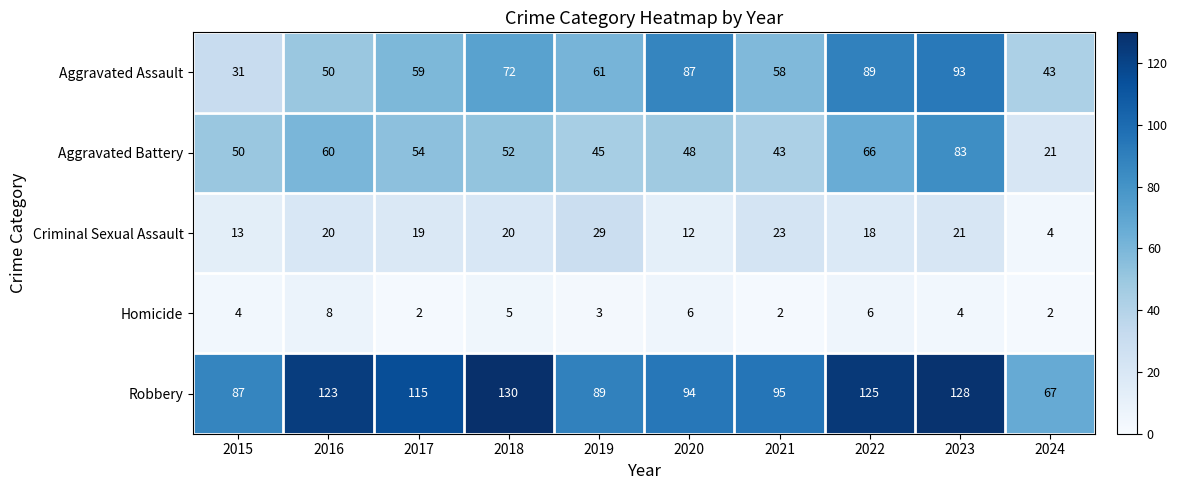

What is the average value of the Aggravated Battery series?

52